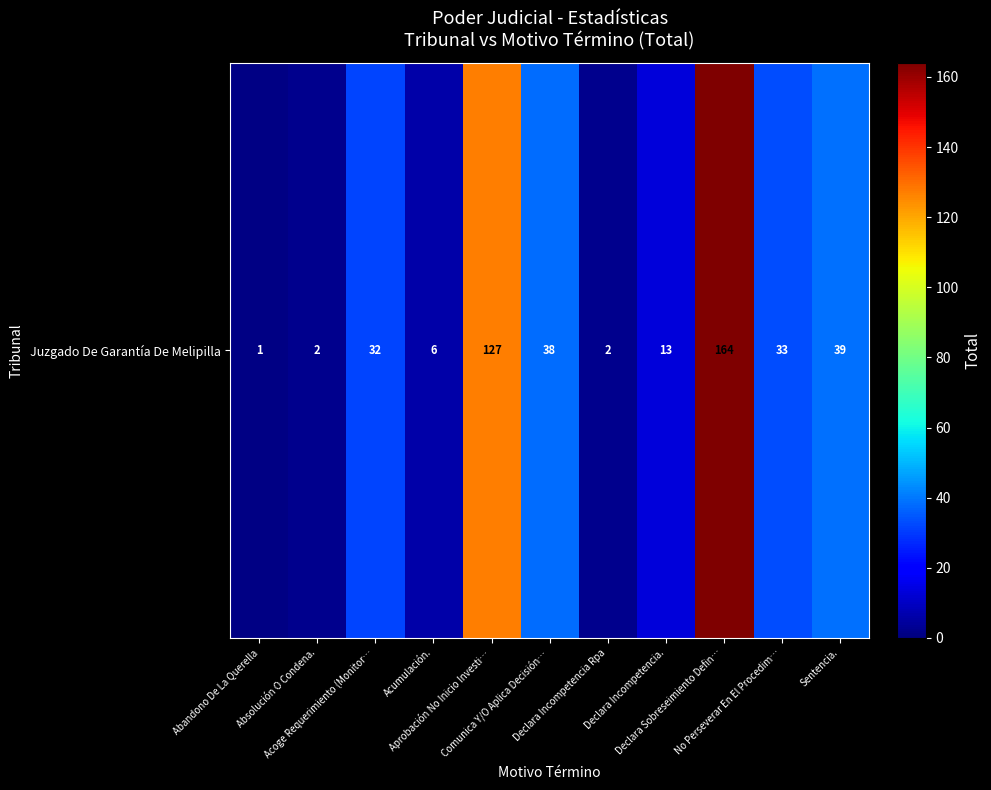

What is the difference between the maximum and minimum values?

163